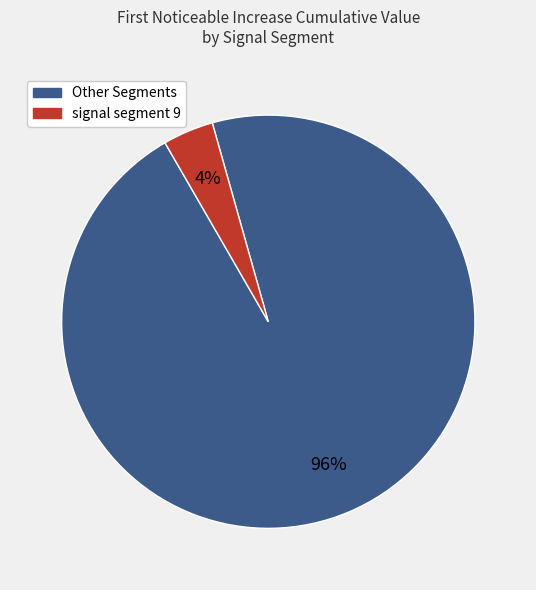

To the nearest percent, what is the difference between the largest and smallest slice percentages?

92%